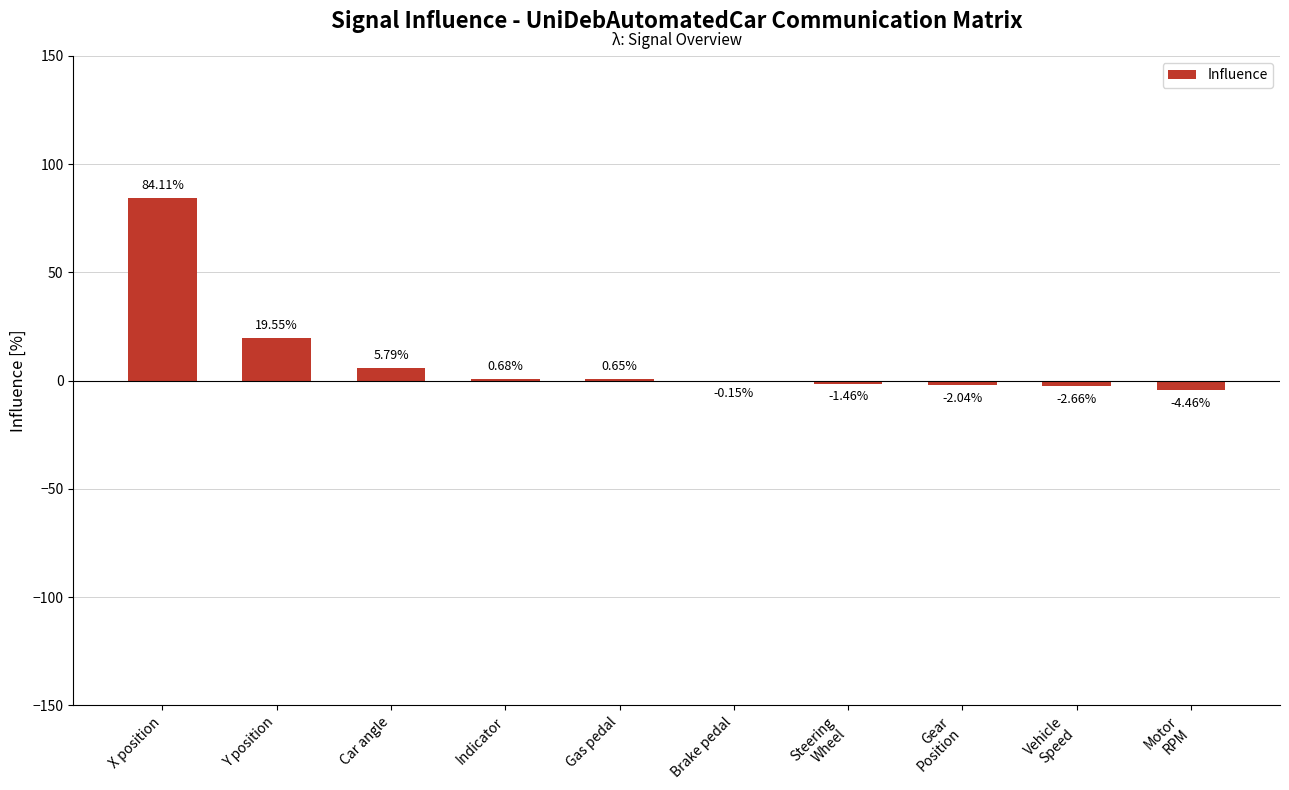

Count the number of categories in the chart.

10